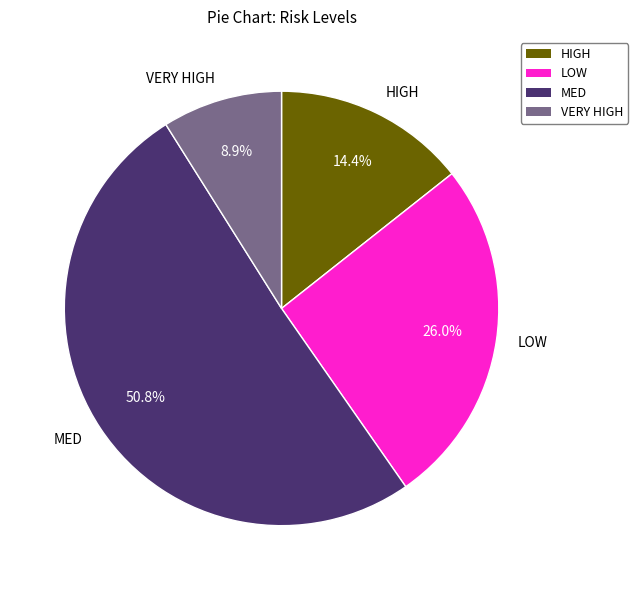

Rank the categories by value from highest to lowest.

MED, LOW, HIGH, VERY HIGH